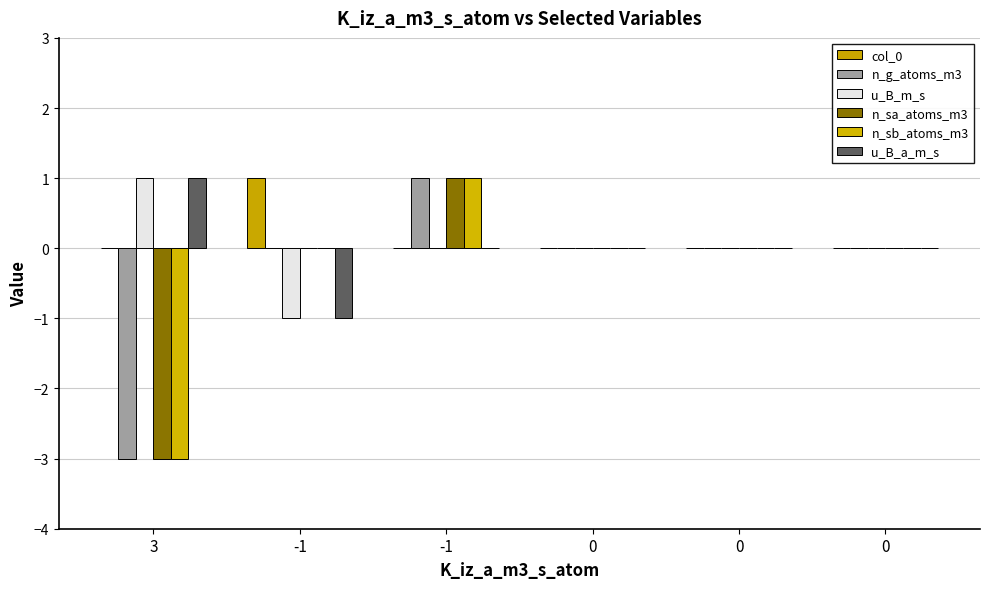

Rank the categories by n_sa_atoms_m3 value from lowest to highest.

3, -1, 0, 0, 0, -1